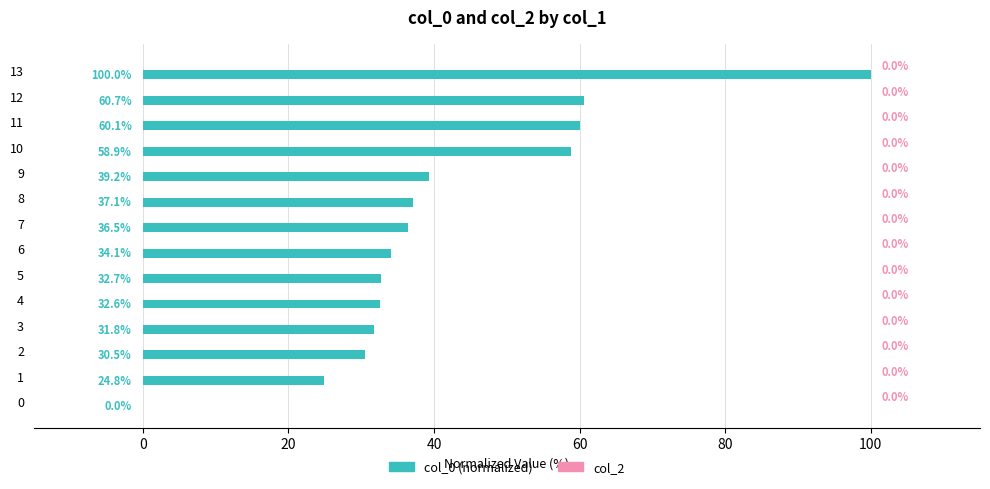

What is the sum of all values?

579.0